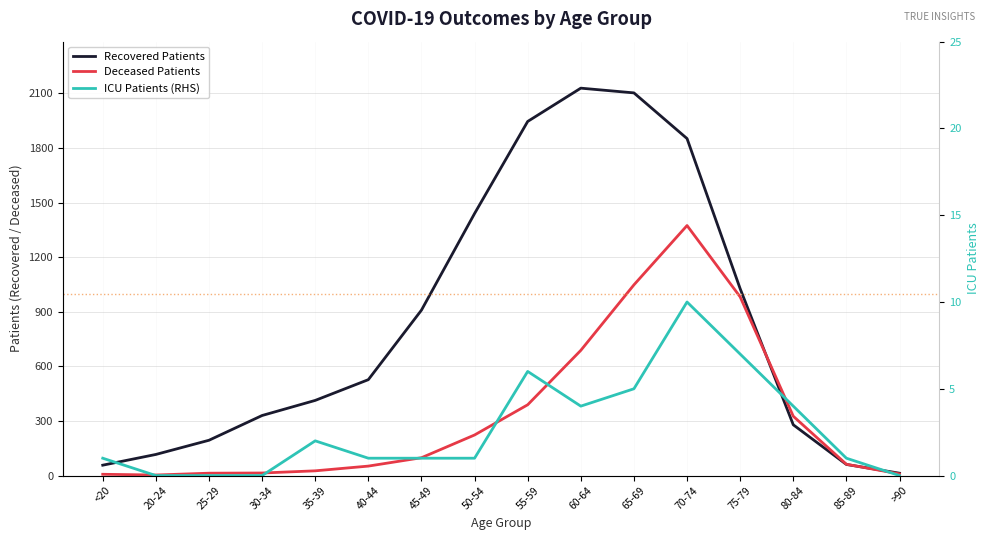

Reading right to left, extract all data points from this chart.

Recovered Patients: 13	61	279	1027	1852	2103	2129	1946	1440	909	527	413	330	194	116	57
Deceased Patients: 9	62	326	982	1374	1048	688	389	223	98	52	26	14	13	3	7
ICU Patients (RHS): 0	1	4	7	10	5	4	6	1	1	1	2	0	0	0	1